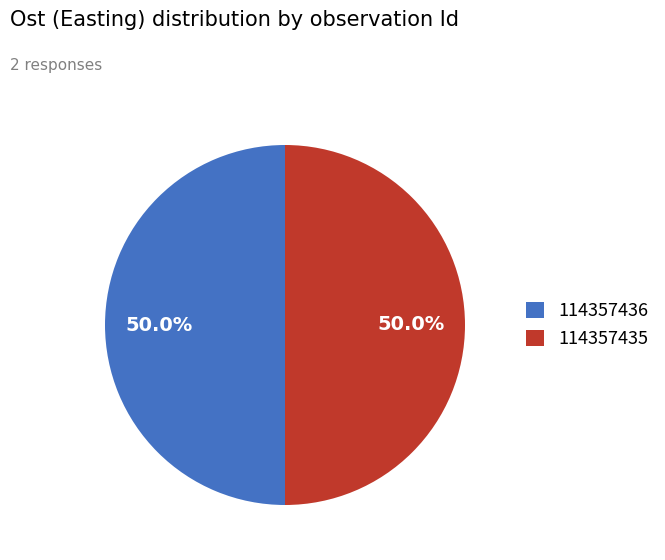

Combined, do 114357436 and 114357435 account for over 50%?

Yes